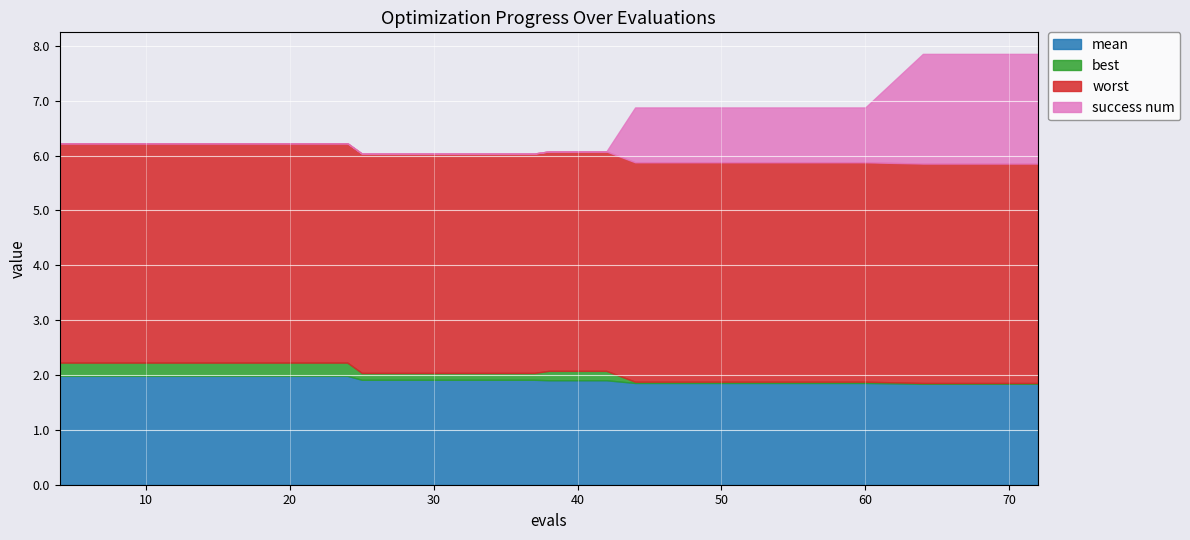

What is the total value across all series at 16?

6.2